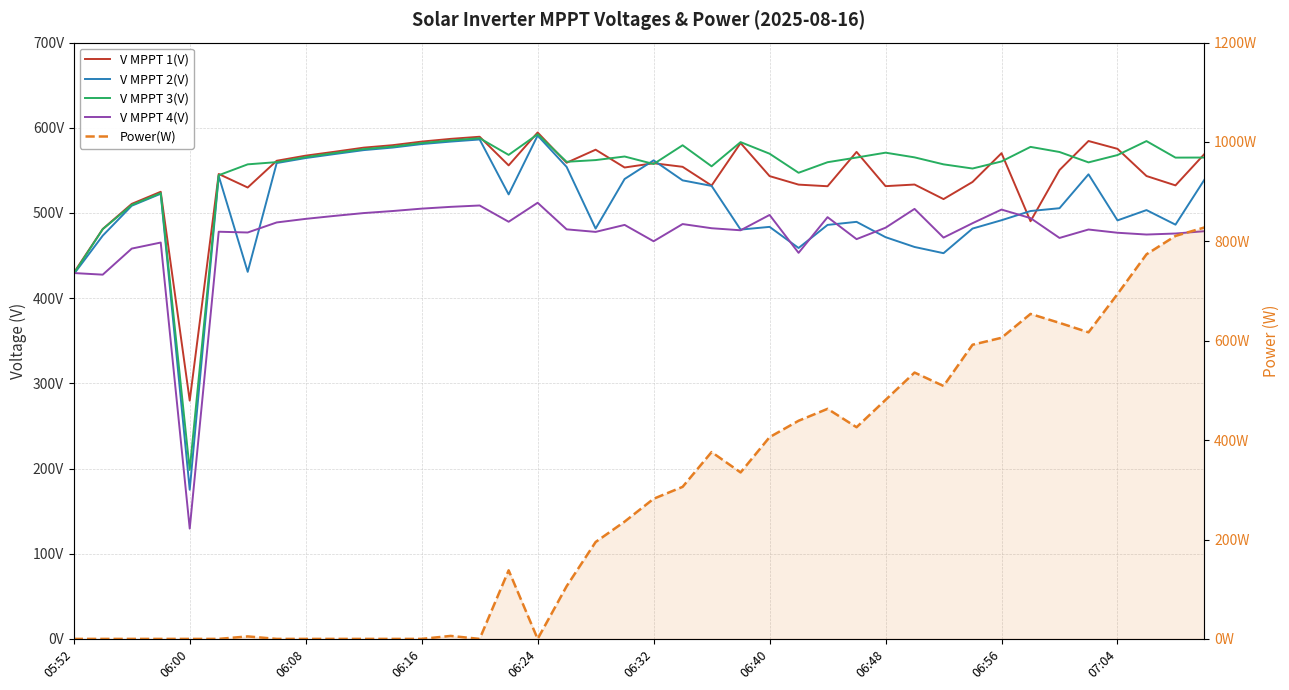

Which series has the largest range (max minus min)?

Power(W)